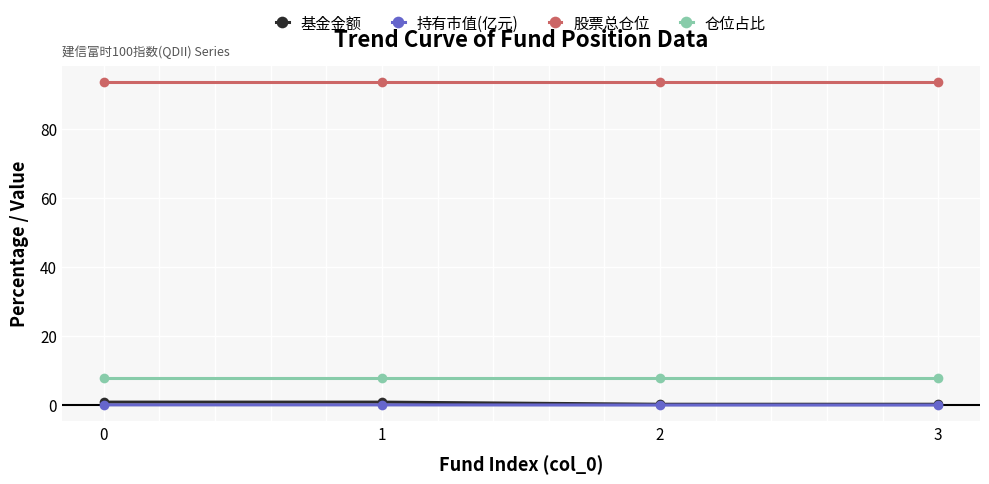

Is the value of 股票总仓位 at 0 greater than the value of 仓位占比 at 2?

Yes